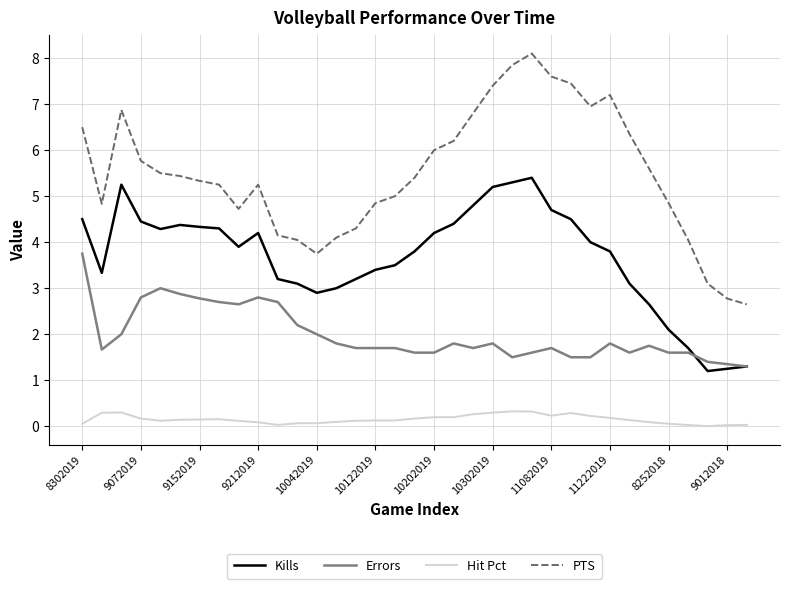

Rank the series by their average value, from highest to lowest.

PTS, Kills, Errors, Hit Pct